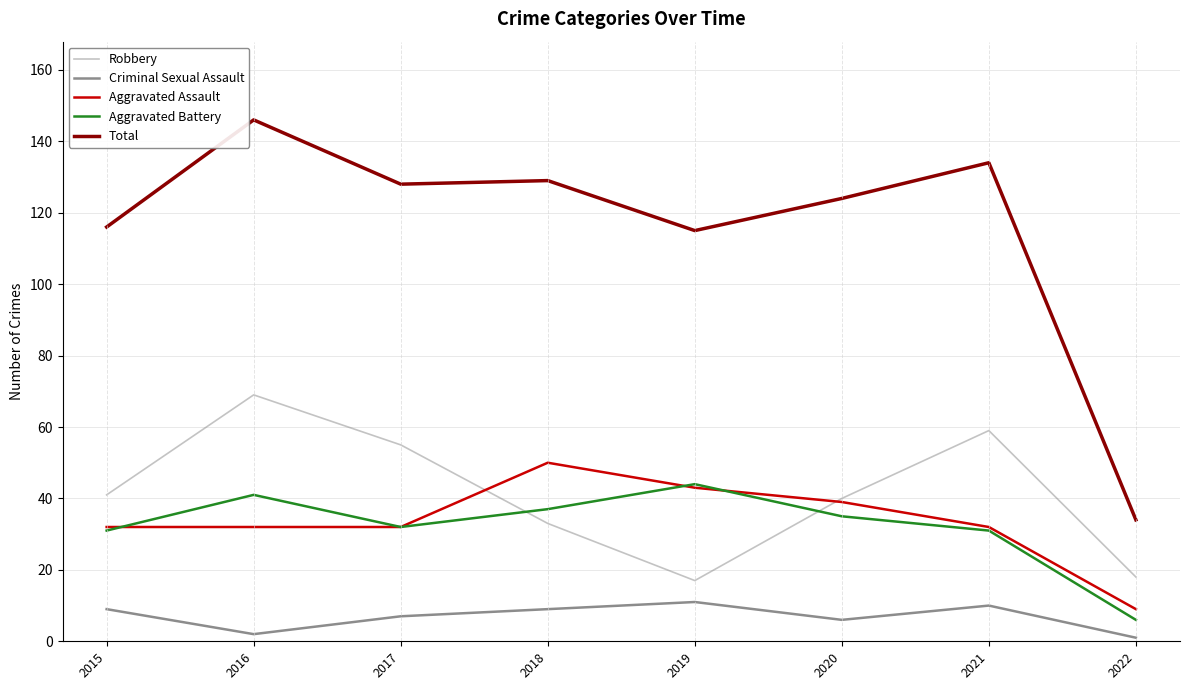

What is the maximum value shown in the chart?

146